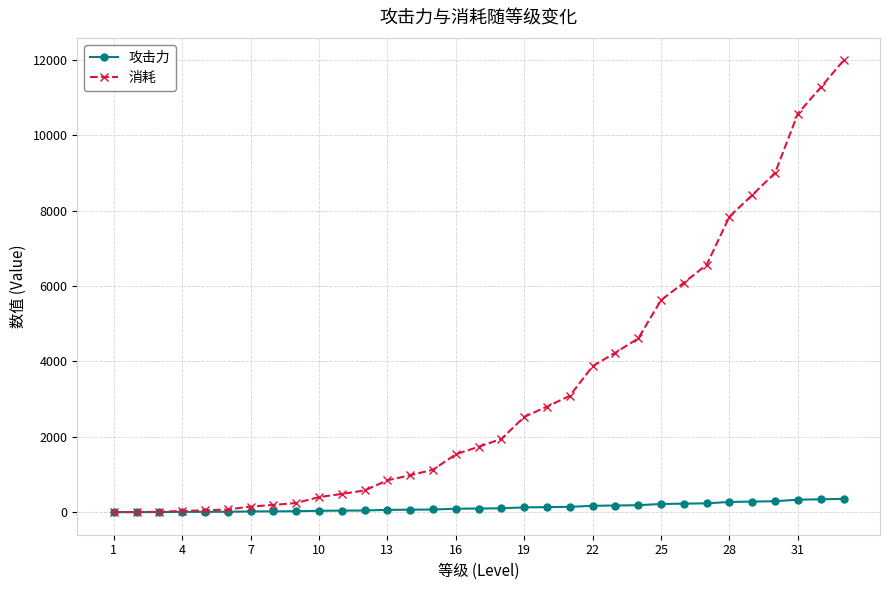

Rank the series by their average value, from highest to lowest.

消耗, 攻击力